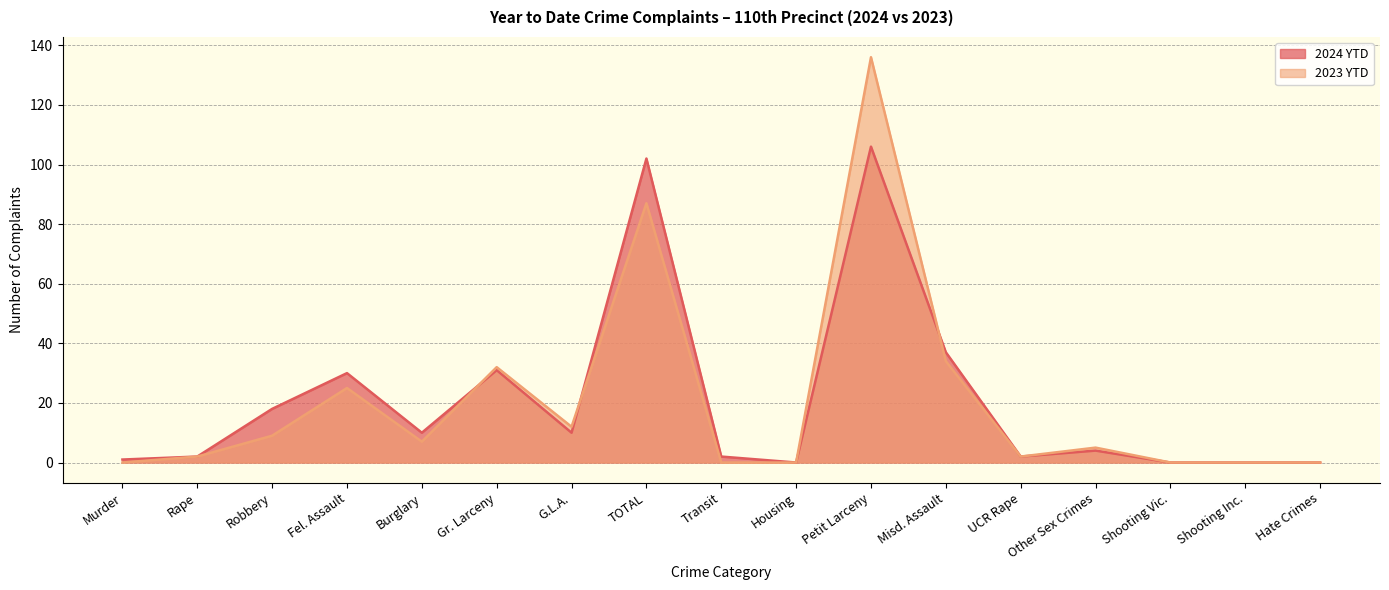

At which label does 2024 YTD first exceed 4?

Robbery